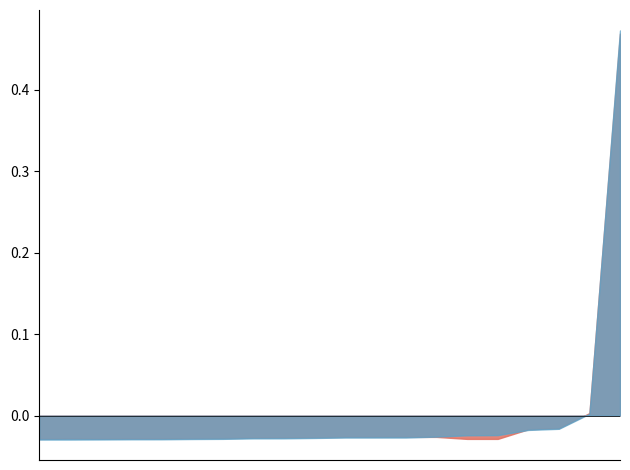

What are all the series names shown in the legend?

CMC_MarketCap, CG_MarketCap